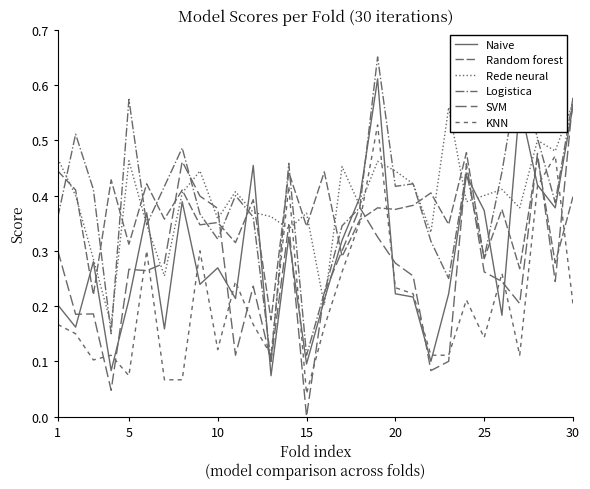

Does the chart have visible grid lines?

No